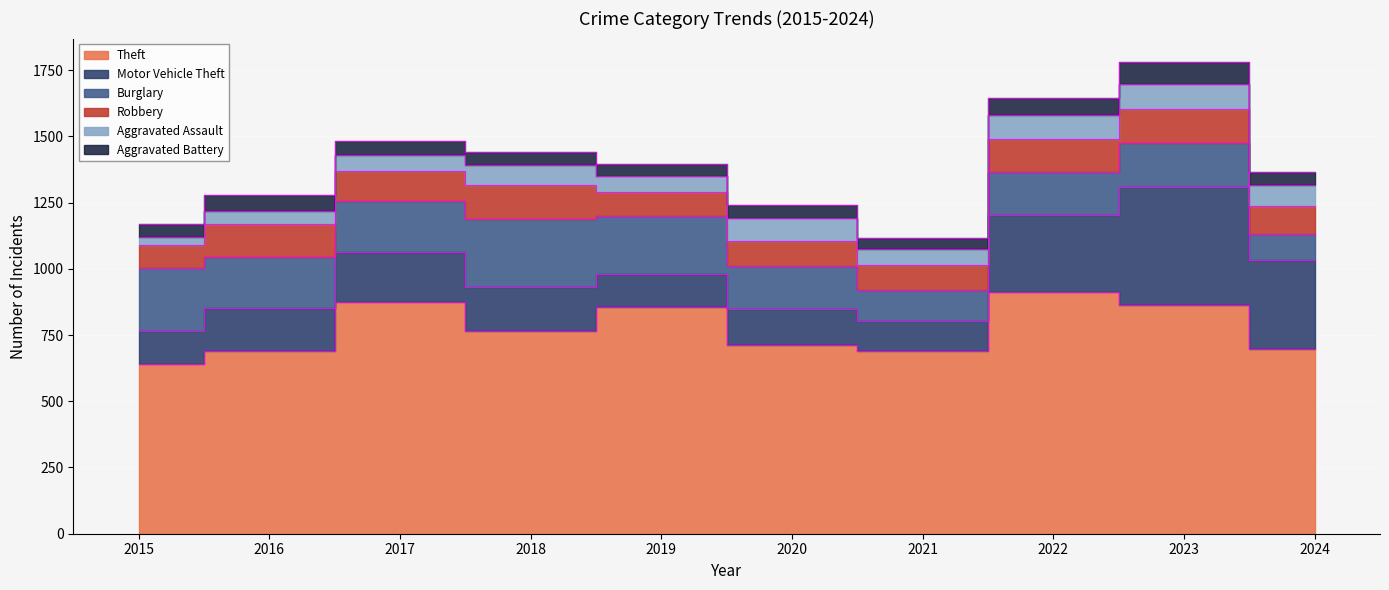

List the series in order of their peak value, lowest first.

Aggravated Battery, Aggravated Assault, Robbery, Burglary, Motor Vehicle Theft, Theft